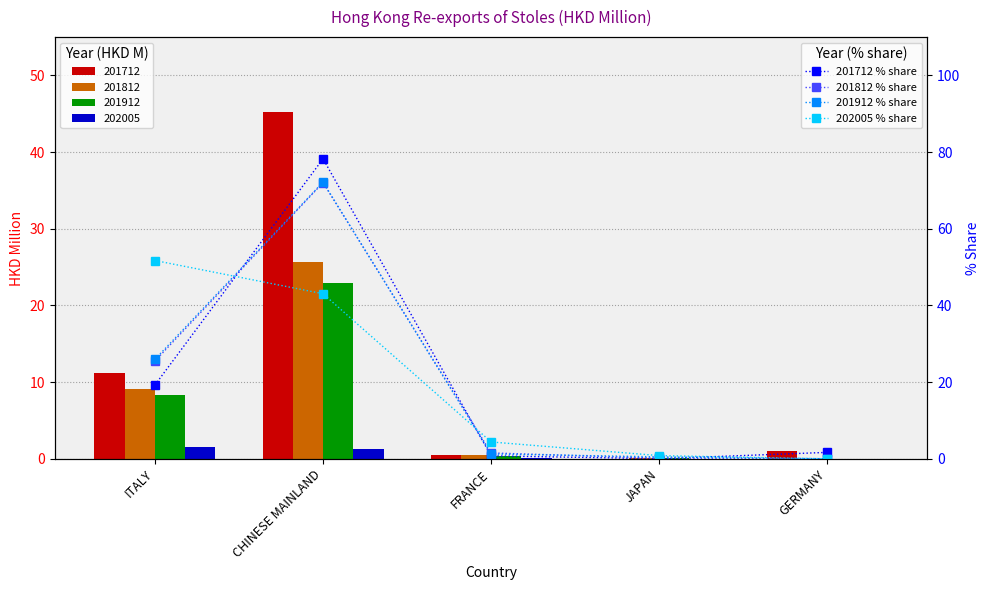

What is the difference between the highest and lowest values at CHINESE MAINLAND?

35.2